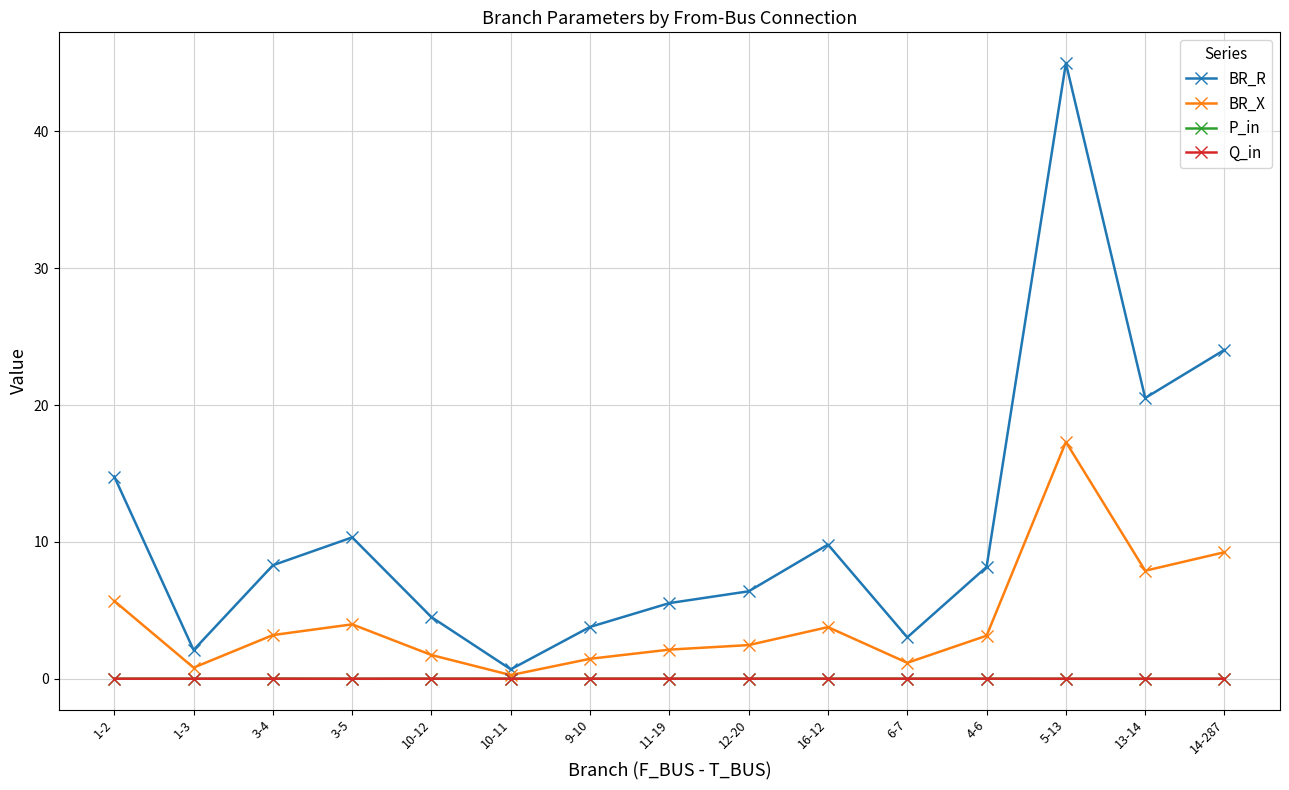

What are all the series names shown in the legend?

BR_R, BR_X, P_in, Q_in